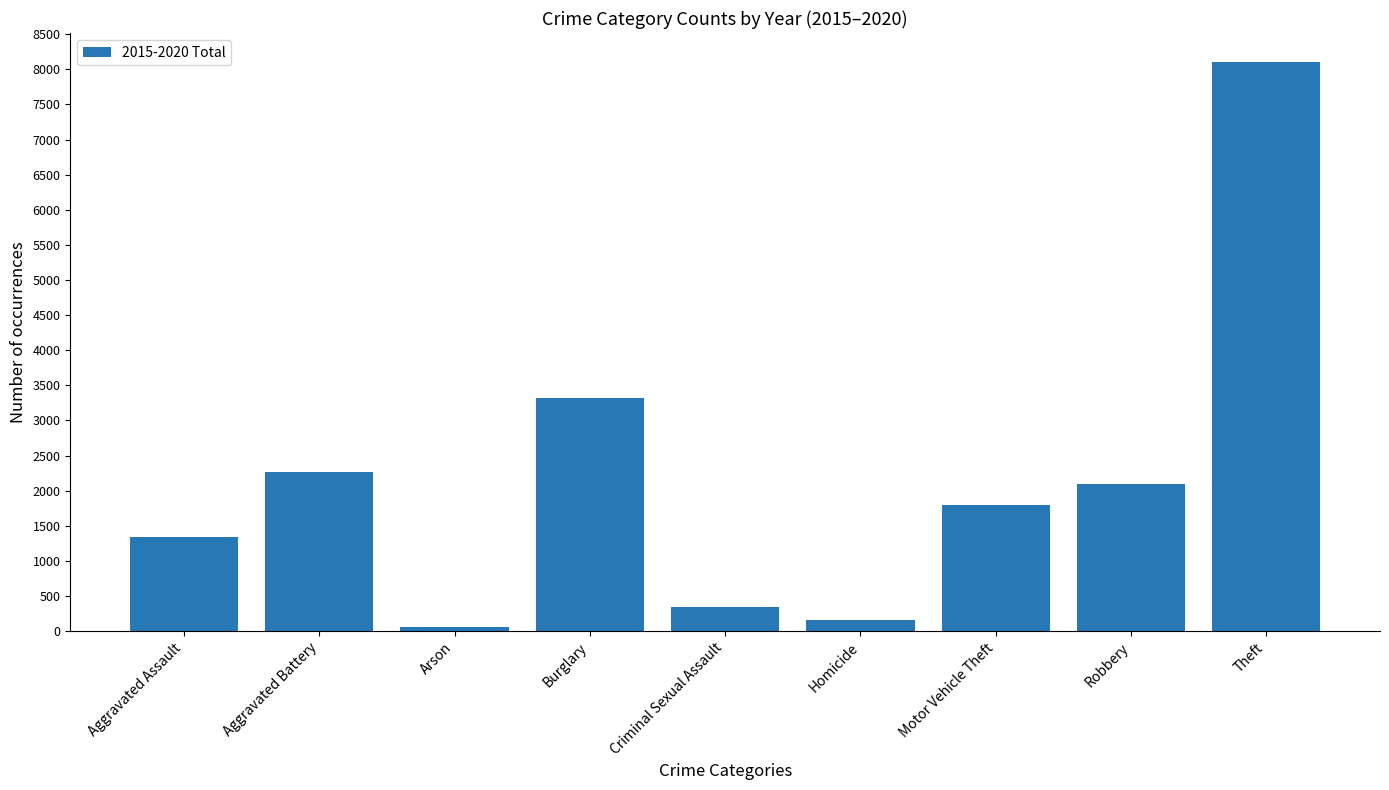

What is the difference between the values at Motor Vehicle Theft and Burglary?

1524